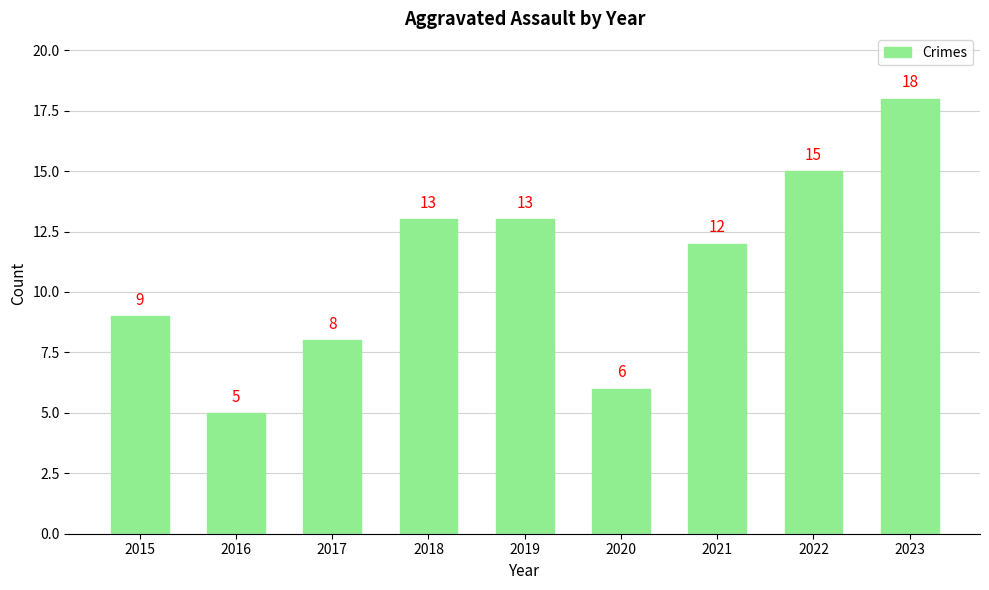

Does the chart contain stacked bars?

No